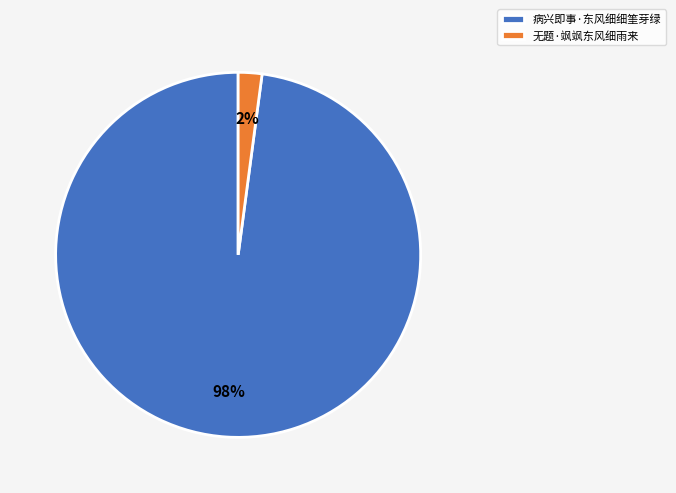

Is it true that 病兴即事·东风细细筀芽绿 is 98% of the pie?

True